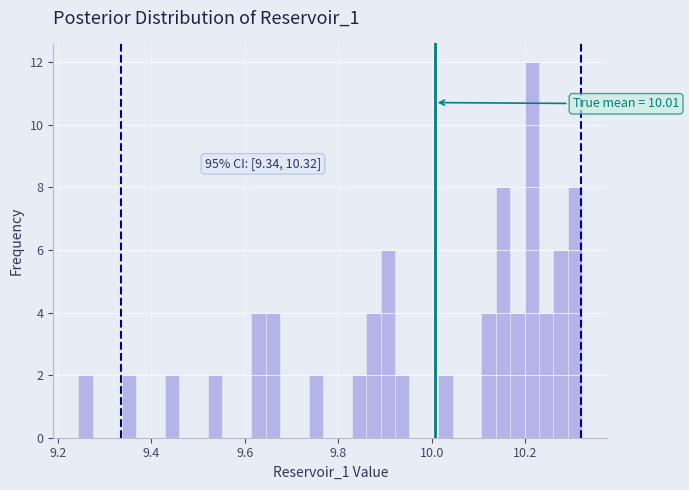

Around what value on the x-axis is the tallest bar? Give the approximate position of its centre, as read against the axis.

10.22